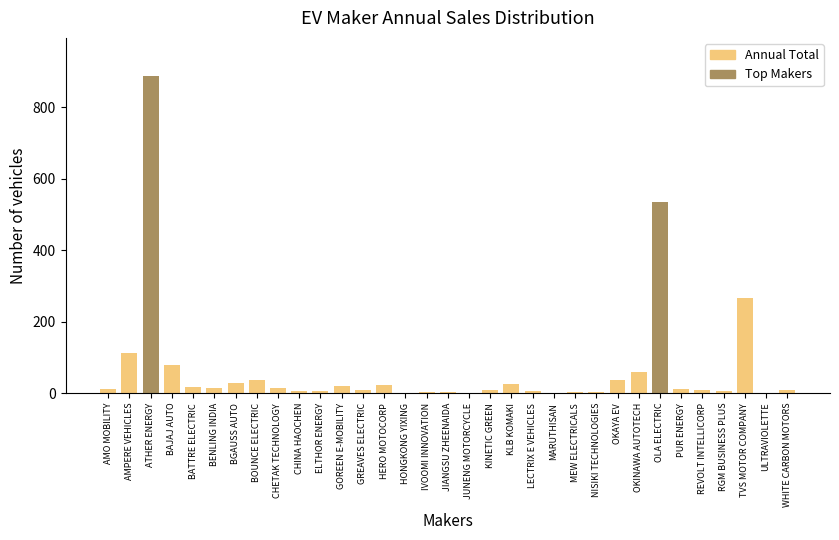

What is the sum of all values?

2253